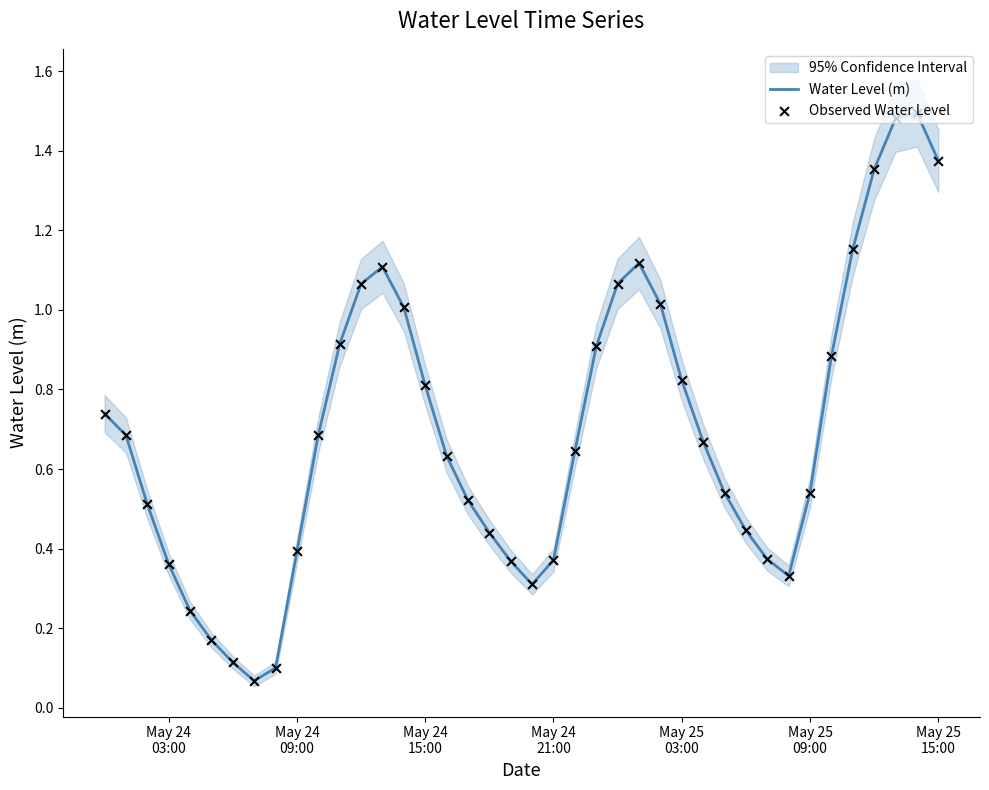

Is the value of Observed Water Level at 17 greater than the value of Water Level (m) at 8?

Yes